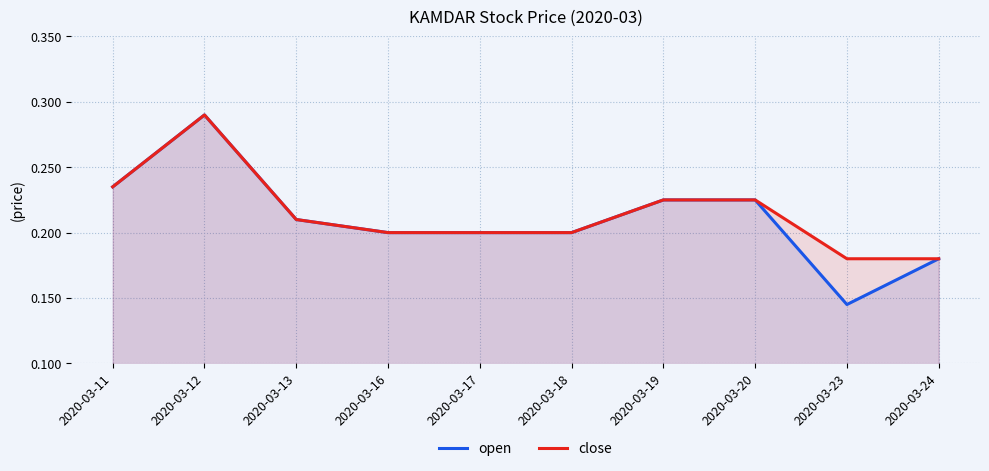

True or false: close has more than 2 points higher than both neighbors.

False